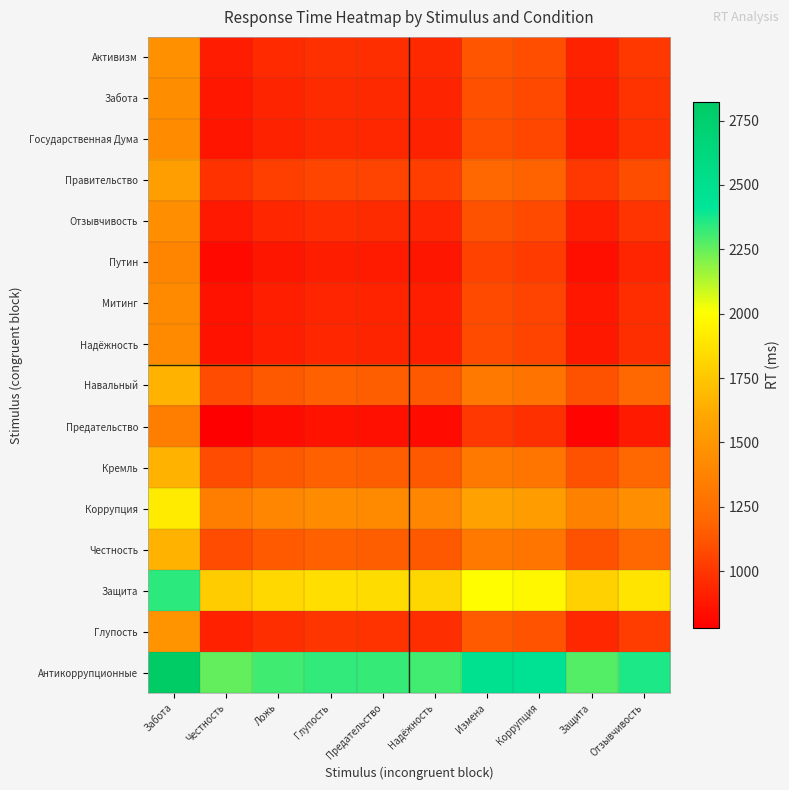

Reading left to right, extract all data points from this chart.

Активизм: Забота=1466.0	Честность=899.5	Ложь=952.0	Глупость=978.5	Предательство=970.0	Надёжность=949.5	Измена=1125.0	Коррупция=1096.5	Защита=921.5	Отзывчивость=1009.0
Забота: Забота=1445.0	Честность=878.5	Ложь=931.0	Глупость=957.5	Предательство=949.0	Надёжность=928.5	Измена=1104.0	Коррупция=1075.5	Защита=900.5	Отзывчивость=988.0
Государственная Дума: Забота=1437.0	Честность=870.5	Ложь=923.0	Глупость=949.5	Предательство=941.0	Надёжность=920.5	Измена=1096.0	Коррупция=1067.5	Защита=892.5	Отзывчивость=980.0
Правительство: Забота=1550.5	Честность=984.0	Ложь=1036.5	Глупость=1063.0	Предательство=1054.5	Надёжность=1034.0	Измена=1209.5	Коррупция=1181.0	Защита=1006.0	Отзывчивость=1093.5
Отзывчивость: Забота=1452.0	Честность=885.5	Ложь=938.0	Глупость=964.5	Предательство=956.0	Надёжность=935.5	Измена=1111.0	Коррупция=1082.5	Защита=907.5	Отзывчивость=995.0
Путин: Забота=1389.5	Честность=823.0	Ложь=875.5	Глупость=902.0	Предательство=893.5	Надёжность=873.0	Измена=1048.5	Коррупция=1020.0	Защита=845.0	Отзывчивость=932.5
Митинг: Забота=1423.0	Честность=856.5	Ложь=909.0	Глупость=935.5	Предательство=927.0	Надёжность=906.5	Измена=1082.0	Коррупция=1053.5	Защита=878.5	Отзывчивость=966.0
Надёжность: Забота=1425.5	Честность=859.0	Ложь=911.5	Глупость=938.0	Предательство=929.5	Надёжность=909.0	Измена=1084.5	Коррупция=1056.0	Защита=881.0	Отзывчивость=968.5
Навальный: Забота=1655.5	Честность=1089.0	Ложь=1141.5	Глупость=1168.0	Предательство=1159.5	Надёжность=1139.0	Измена=1314.5	Коррупция=1286.0	Защита=1111.0	Отзывчивость=1198.5
Предательство: Забота=1346.5	Честность=780.0	Ложь=832.5	Глупость=859.0	Предательство=850.5	Надёжность=830.0	Измена=1005.5	Коррупция=977.0	Защита=802.0	Отзывчивость=889.5
Кремль: Забота=1656.5	Честность=1090.0	Ложь=1142.5	Глупость=1169.0	Предательство=1160.5	Надёжность=1140.0	Измена=1315.5	Коррупция=1287.0	Защита=1112.0	Отзывчивость=1199.5
Коррупция: Забота=1914.0	Честность=1347.5	Ложь=1400.0	Глупость=1426.5	Предательство=1418.0	Надёжность=1397.5	Измена=1573.0	Коррупция=1544.5	Защита=1369.5	Отзывчивость=1457.0
Честность: Забота=1657.5	Честность=1091.0	Ложь=1143.5	Глупость=1170.0	Предательство=1161.5	Надёжность=1141.0	Измена=1316.5	Коррупция=1288.0	Защита=1113.0	Отзывчивость=1200.5
Защита: Забота=2341.0	Честность=1774.5	Ложь=1827.0	Глупость=1853.5	Предательство=1845.0	Надёжность=1824.5	Измена=2000.0	Коррупция=1971.5	Защита=1796.5	Отзывчивость=1884.0
Глупость: Забота=1484.5	Честность=918.0	Ложь=970.5	Глупость=997.0	Предательство=988.5	Надёжность=968.0	Измена=1143.5	Коррупция=1115.0	Защита=940.0	Отзывчивость=1027.5
Антикоррупционные: Забота=2821.5	Честность=2255.0	Ложь=2307.5	Глупость=2334.0	Предательство=2325.5	Надёжность=2305.0	Измена=2480.5	Коррупция=2452.0	Защита=2277.0	Отзывчивость=2364.5